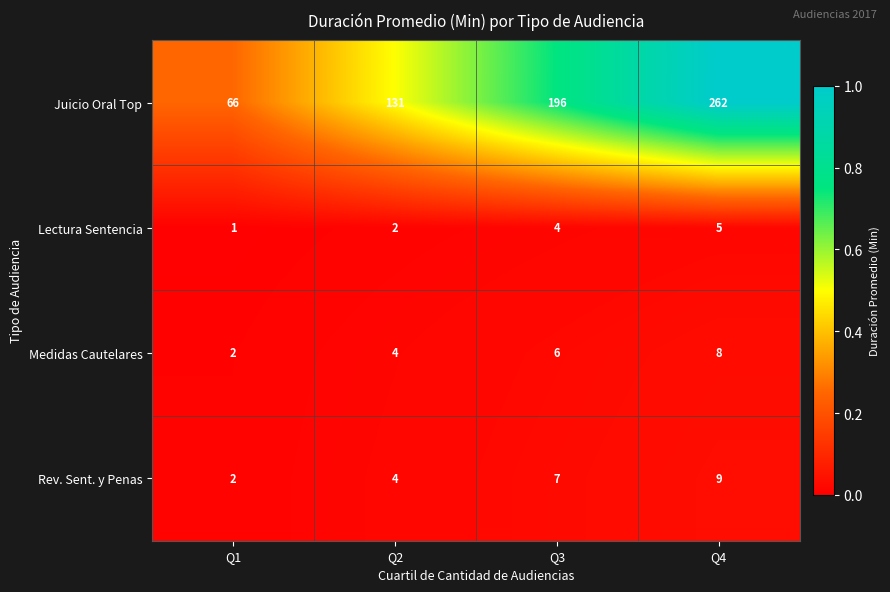

Reading left to right, transcribe all the data shown in this chart.

Juicio Oral Top: 66	131	196	262
Lectura Sentencia: 1	2	4	5
Medidas Cautelares: 2	4	6	8
Rev. Sent. y Penas: 2	4	7	9